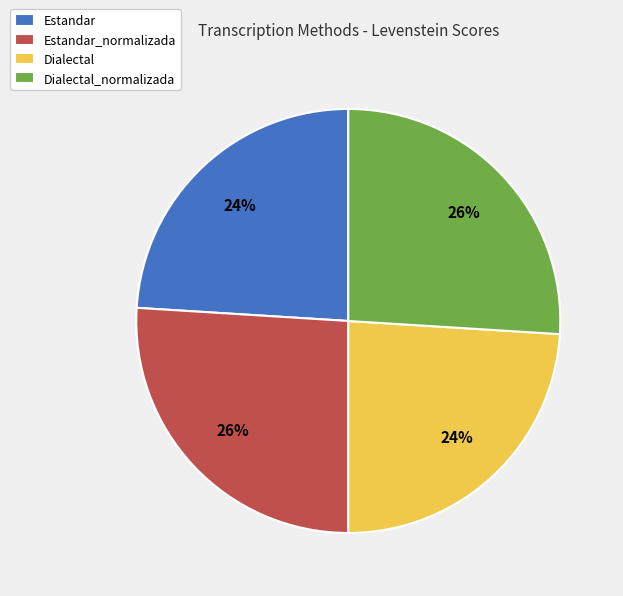

To the nearest percent, what is the combined percentage of Estandar_normalizada and Estandar?

50%